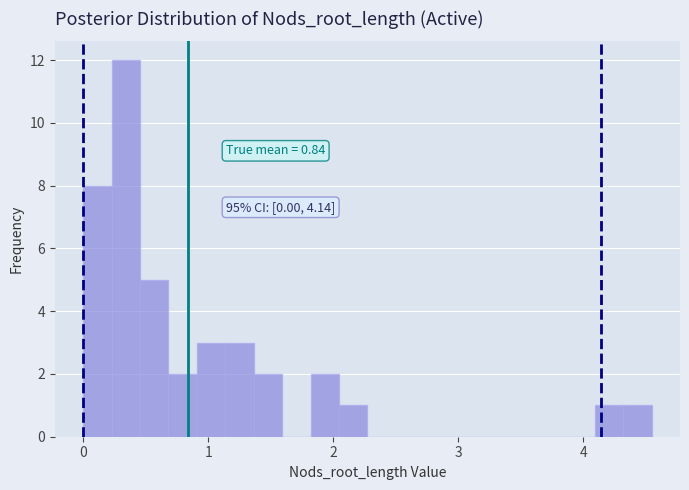

Around what value on the x-axis is the tallest bar? Give the approximate position of its centre, as read against the axis.

0.3